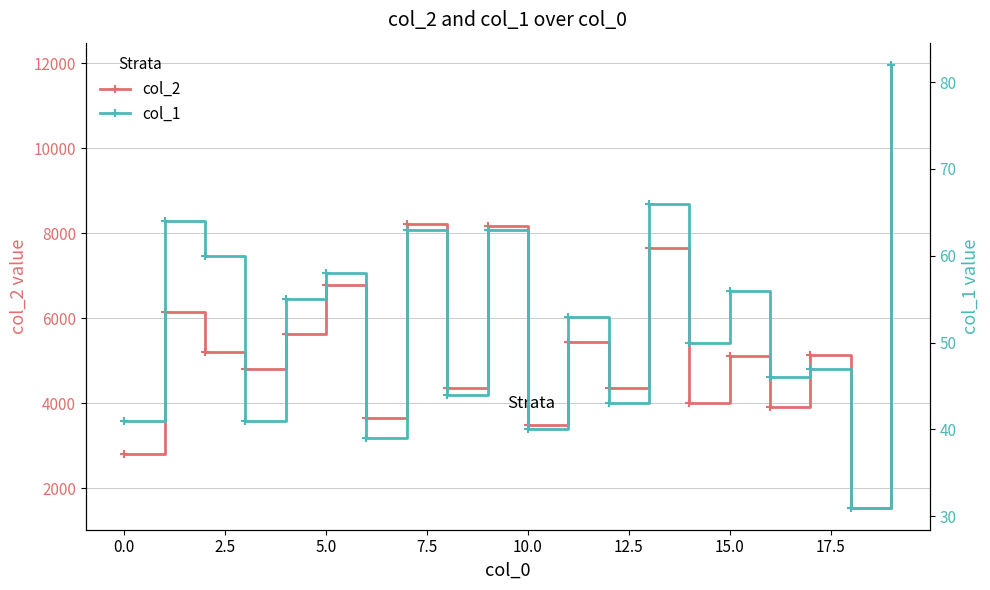

In col_2, how many points are higher than both neighbors (excluding endpoints)?

8